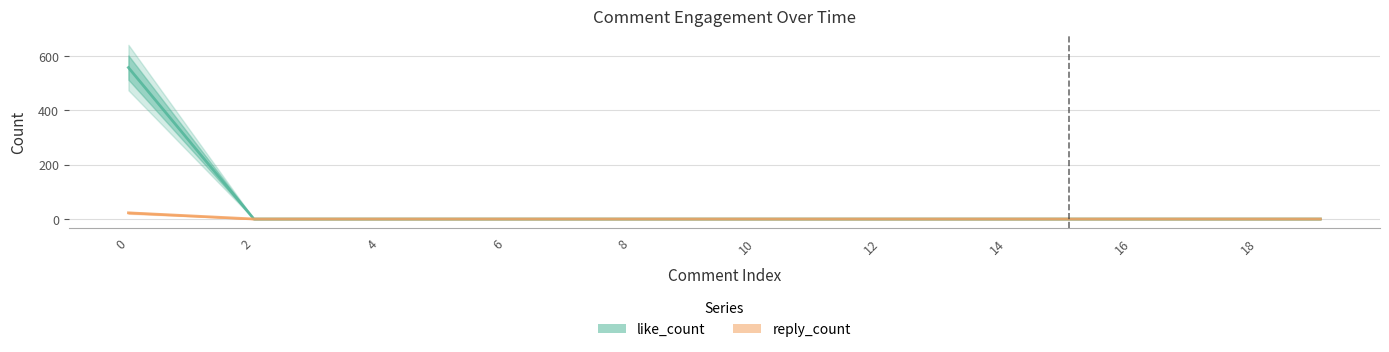

True or false: like_count and reply_count cross at least once.

False